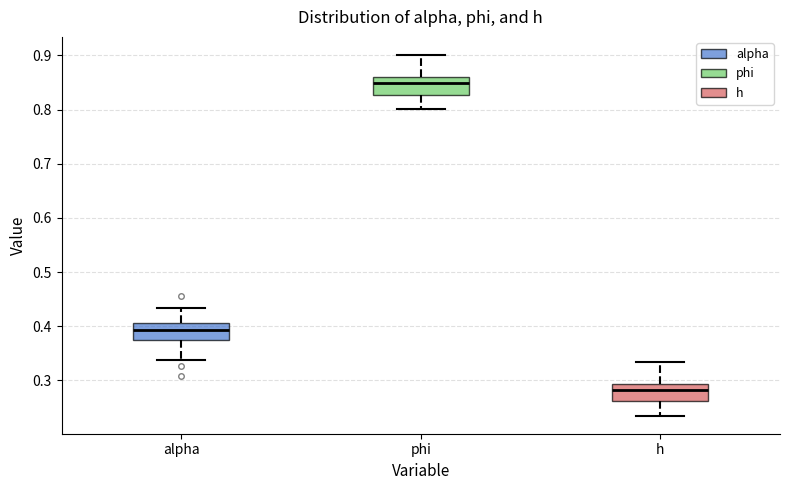

Reading left to right, transcribe this box plot: for each box, give where its median line is, the range the box spans, and where its two whiskers end, as read against the y-axis. The values are not printed on the chart, so give them approximately, as read against the axis.

alpha: median 0.39, box 0.37 to 0.41, whiskers 0.34 to 0.43
phi: median 0.85, box 0.83 to 0.86, whiskers 0.80 to 0.90
h: median 0.28, box 0.26 to 0.29, whiskers 0.23 to 0.33